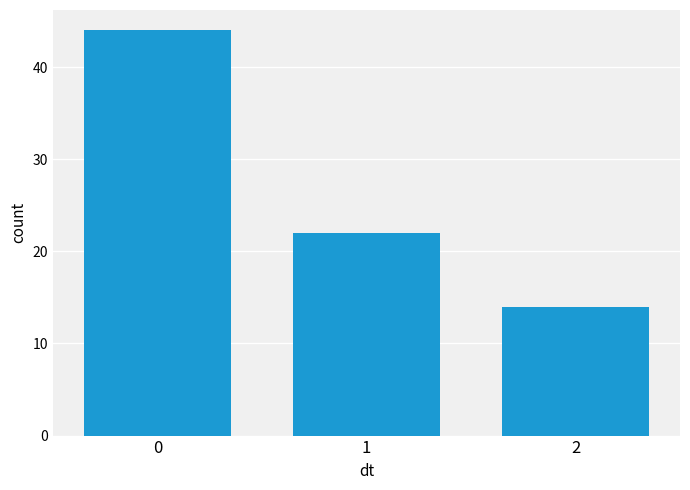

What is the value of the 1st bar from the left?

44